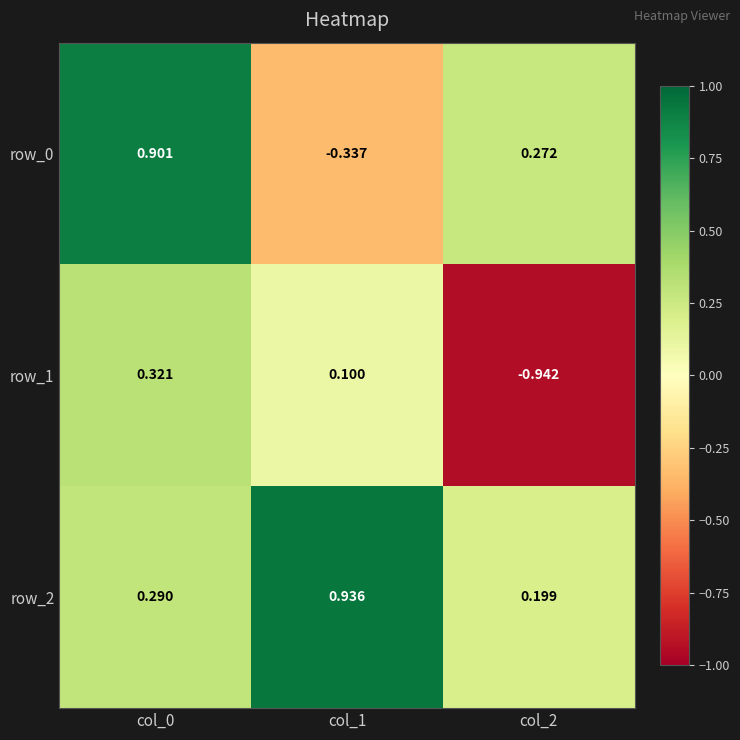

How many distinct data groups are displayed?

3